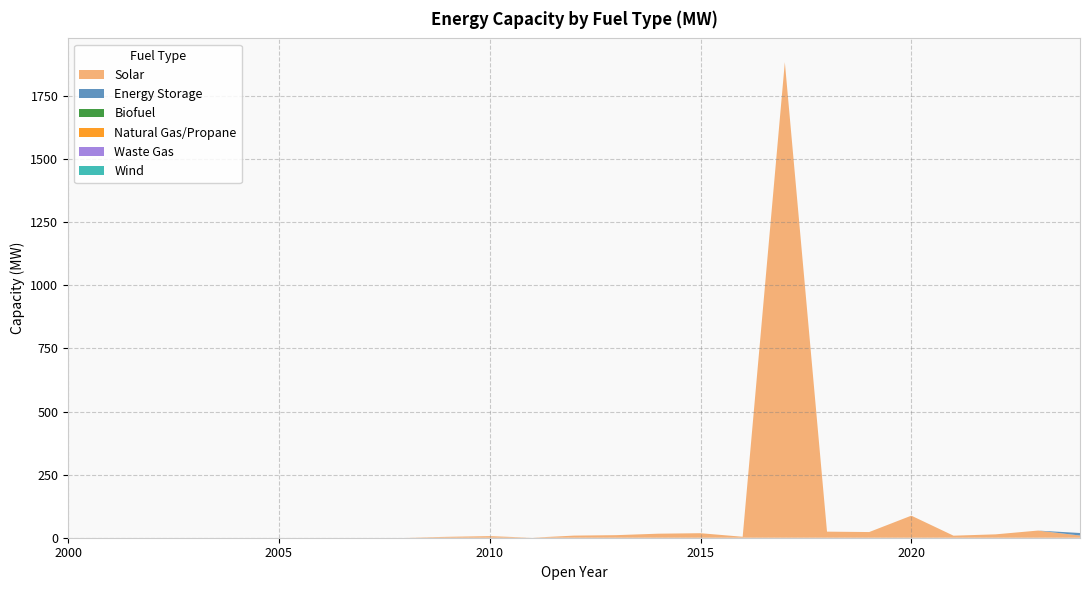

Reading right to left, extract all data points from this chart.

Solar: 8.7	28.3	13.4	8.1	87.4	22.5	24.1	1883.8	3.8	17.9	16.0	10.2	8.4	0.0	6.4	3.6	0.0	0.0	0.0	0.0	0.0	0.0	0.0	0.0	0.0
Energy Storage: 10.0	0.0	0.0	0.0	0.0	0.0	0.0	0.0	0.0	0.0	0.0	0.0	0.0	0.0	0.0	0.0	0.0	0.0	0.0	0.0	0.0	0.0	0.0	0.0	0.0
Biofuel: 0.0	0.0	0.0	0.0	0.0	0.0	0.0	0.0	0.0	0.0	0.0	0.0	0.0	0.0	0.0	0.0	0.0	0.0	0.0	0.0	0.0	0.0	0.0	0.0	0.0
Natural Gas/Propane: 0.0	0.0	0.0	0.0	0.0	0.0	0.0	0.0	0.0	0.0	0.0	0.0	0.0	0.0	0.0	0.0	0.0	0.0	0.0	0.0	0.0	0.0	0.0	0.0	0.0
Waste Gas: 0.0	0.0	0.0	0.0	0.0	0.0	0.0	0.0	0.0	0.0	0.0	0.0	0.0	0.0	0.0	0.0	0.0	0.0	0.0	0.0	0.0	0.0	0.0	0.0	0.0
Wind: 0.0	0.0	0.0	0.0	0.0	0.0	0.0	0.0	0.0	0.0	0.0	0.0	0.0	0.0	0.0	0.0	0.0	0.0	0.0	0.0	0.0	0.0	0.0	0.0	0.0